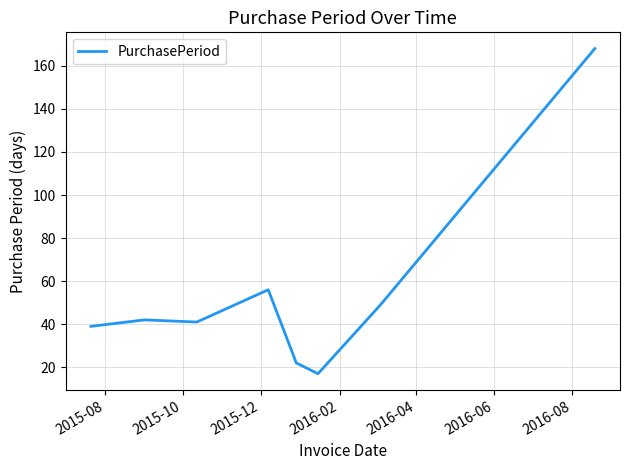

What is the difference between the maximum and minimum values?

151